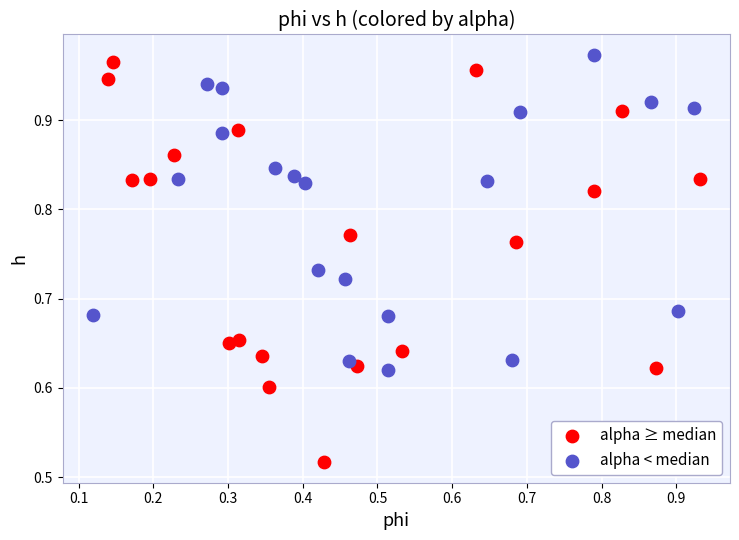

Which series contains the highest Y value?

alpha < median